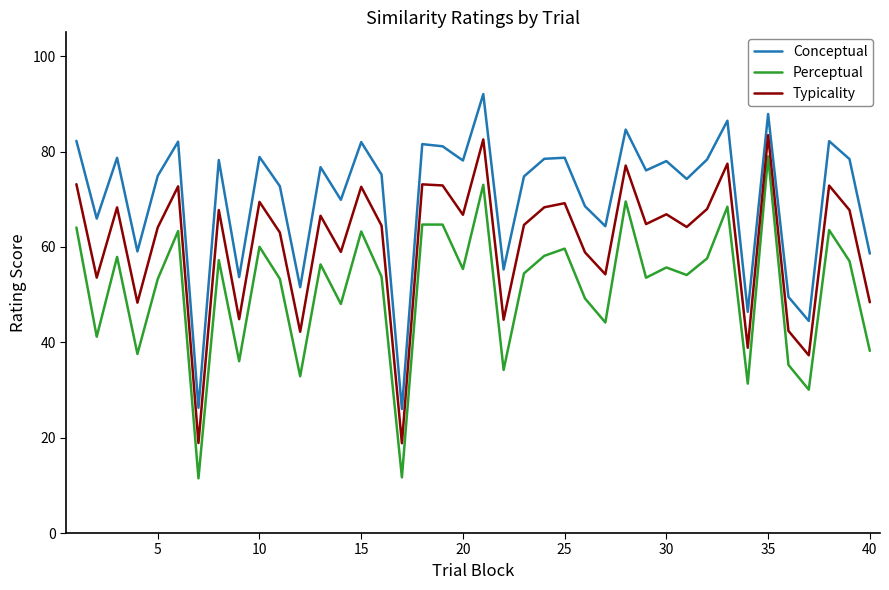

Rank the series by their average value, from highest to lowest.

Conceptual, Typicality, Perceptual